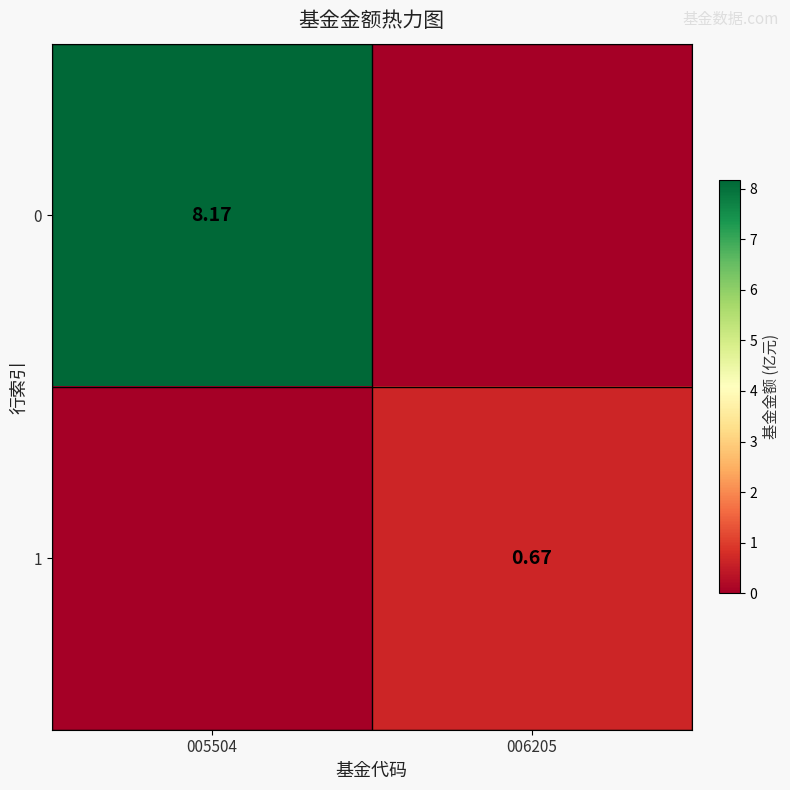

At which label does 0 reach its minimum?

006205